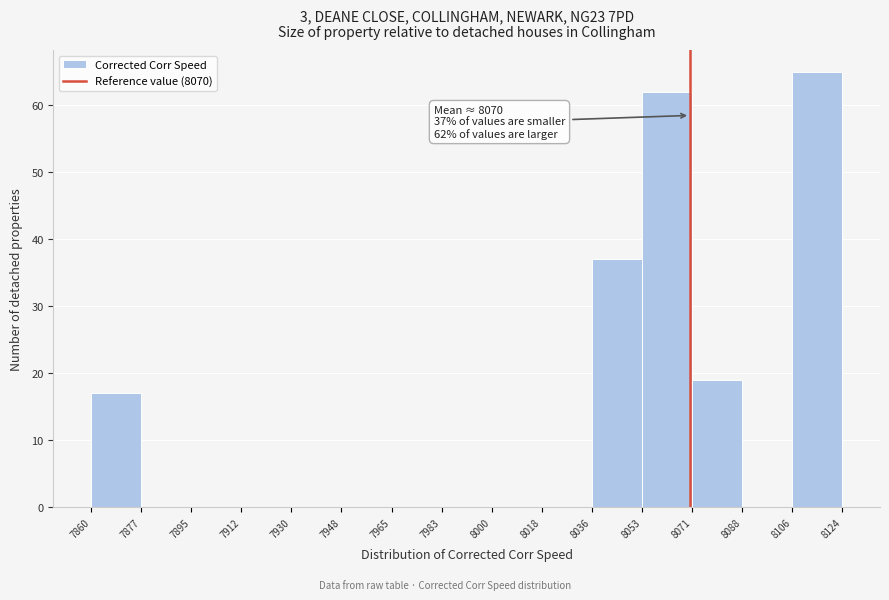

Over which range of the x-axis is the bar tallest?

8106 to 8124